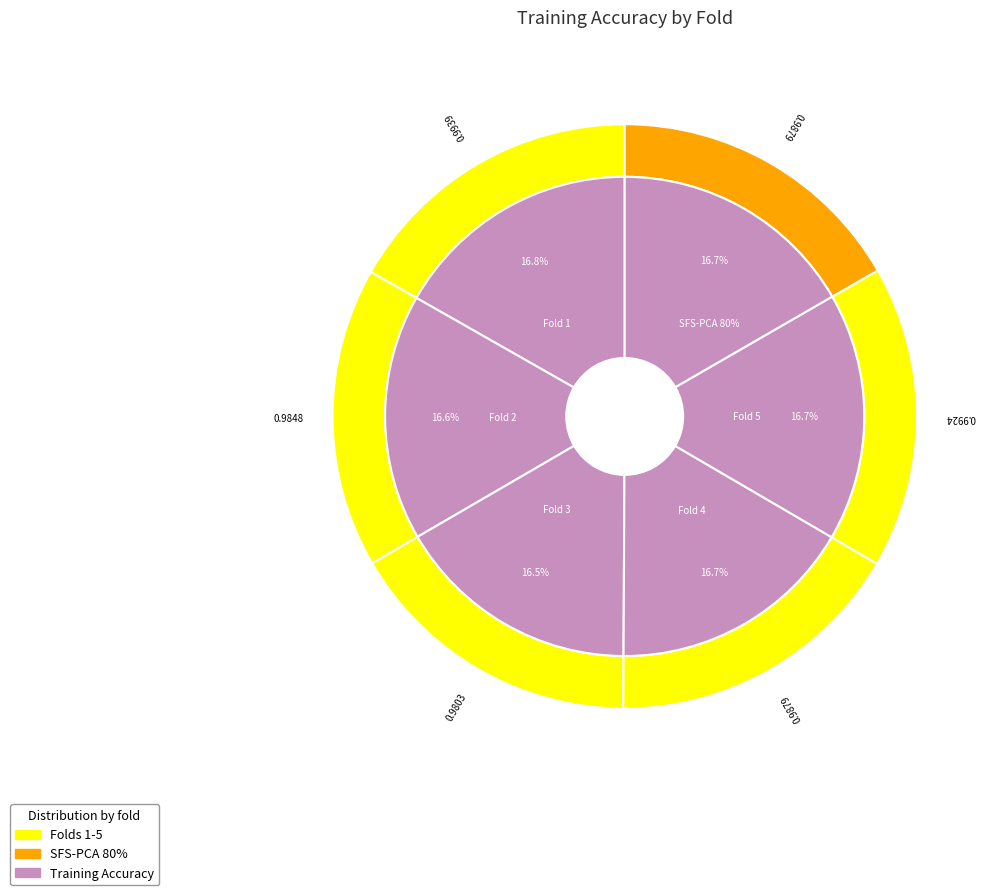

What is the largest slice in the pie chart?

Fold 1